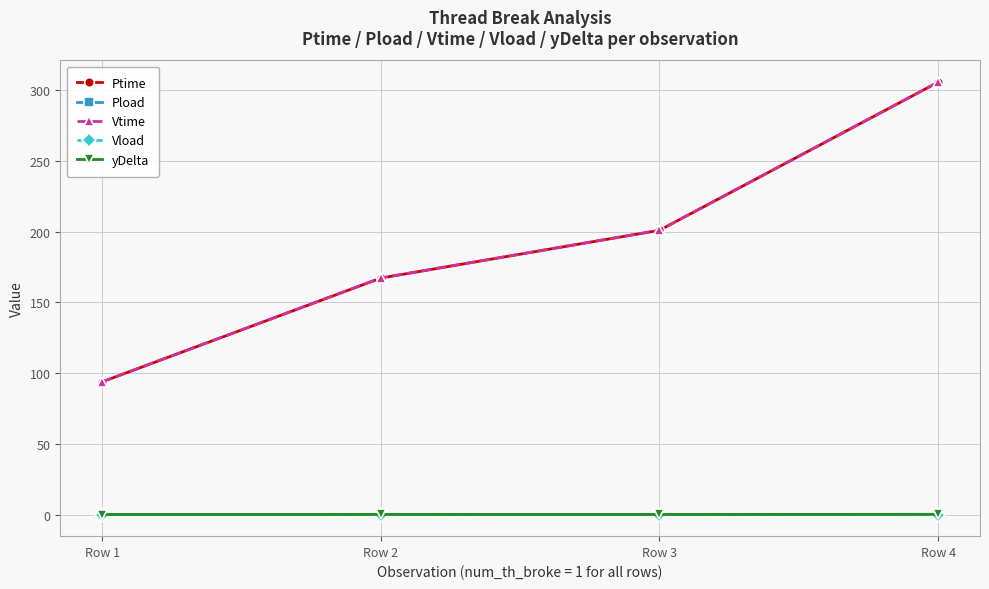

At which category is the sum across all series the highest?

Row 4